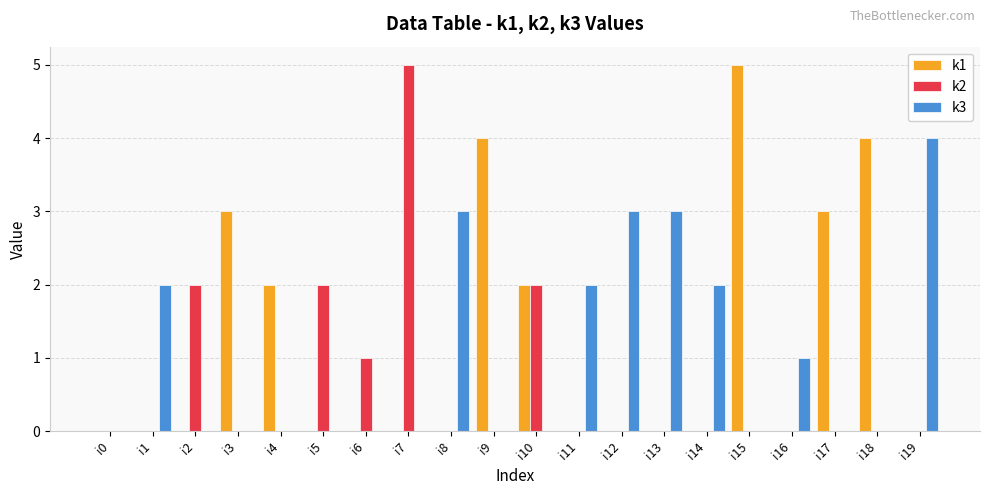

How many groups of bars are there?

20